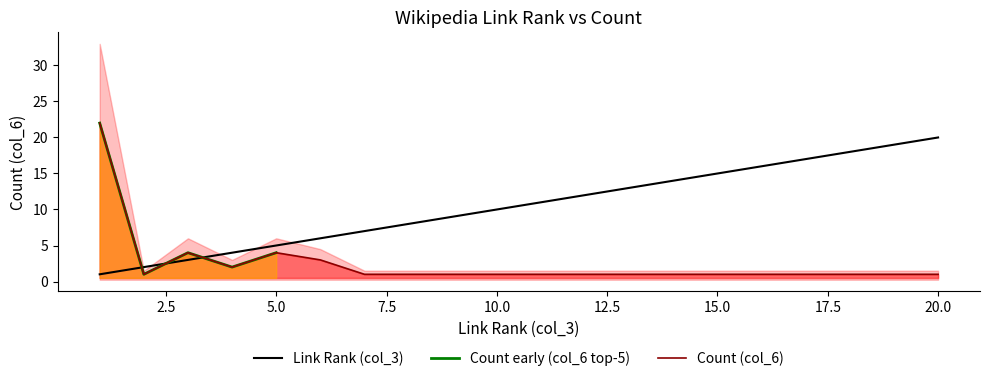

What is the total value across all series at 16?

17